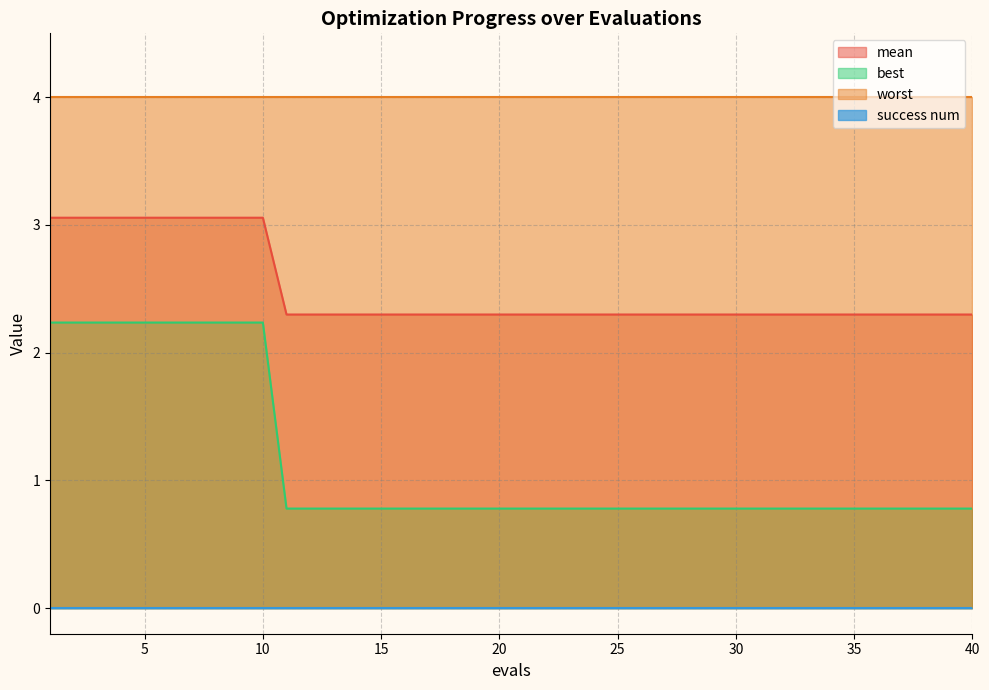

How many data points does each series have?

40